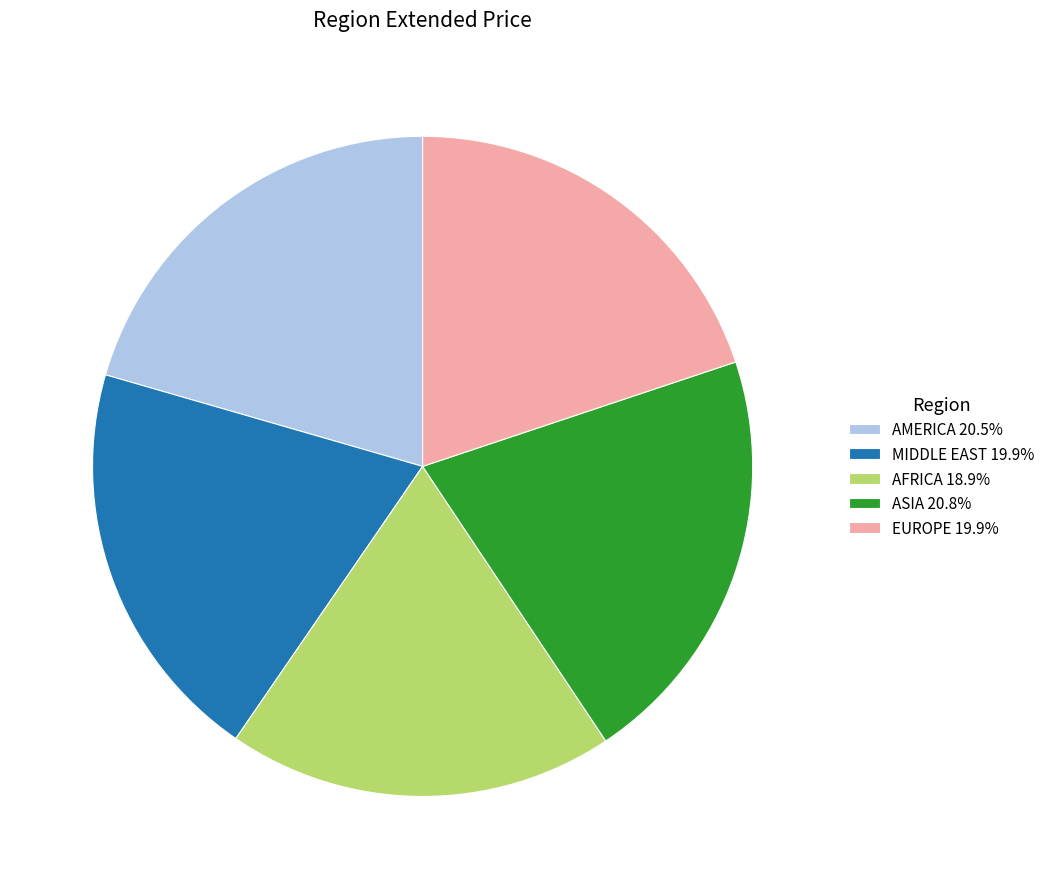

What is the ratio of the value at EUROPE 19.9% to the value at ASIA 20.8%?

1.0